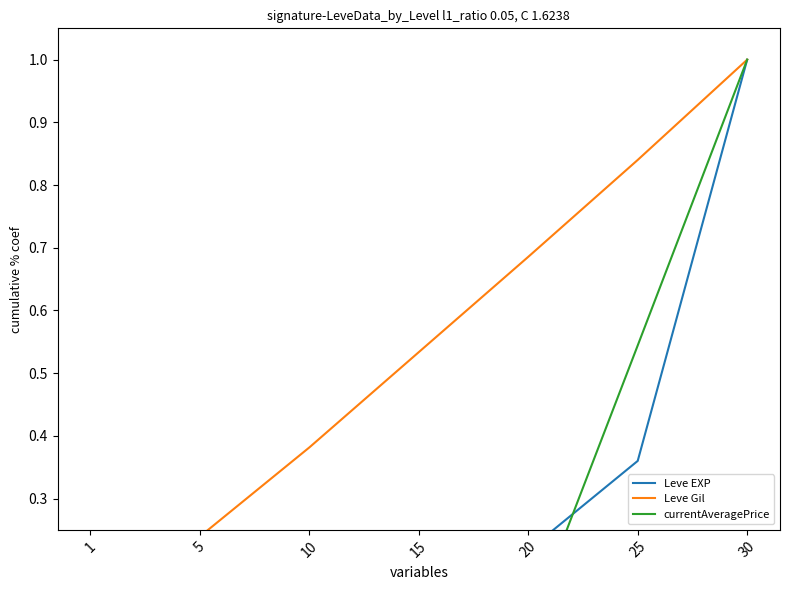

True or false: currentAveragePrice and Leve EXP intersect in this chart.

True